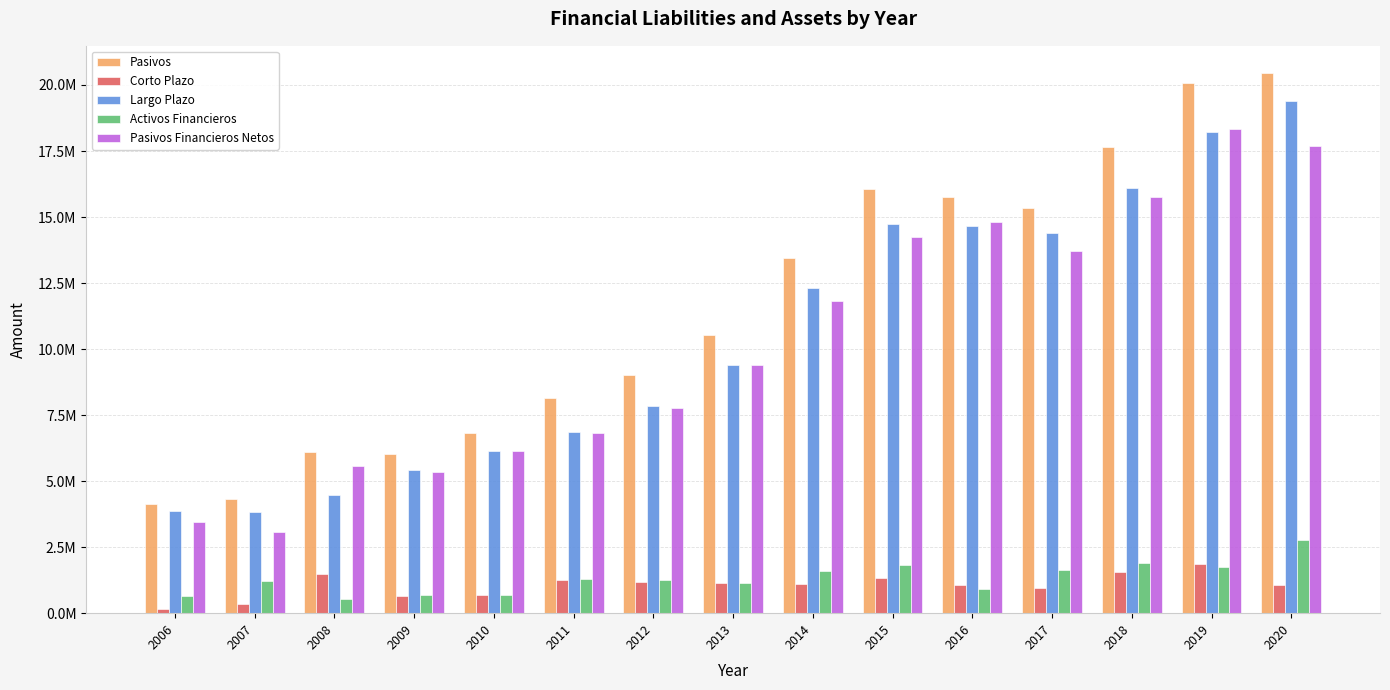

What are all the series names shown in the legend?

Pasivos, Corto Plazo, Largo Plazo, Activos Financieros, Pasivos Financieros Netos